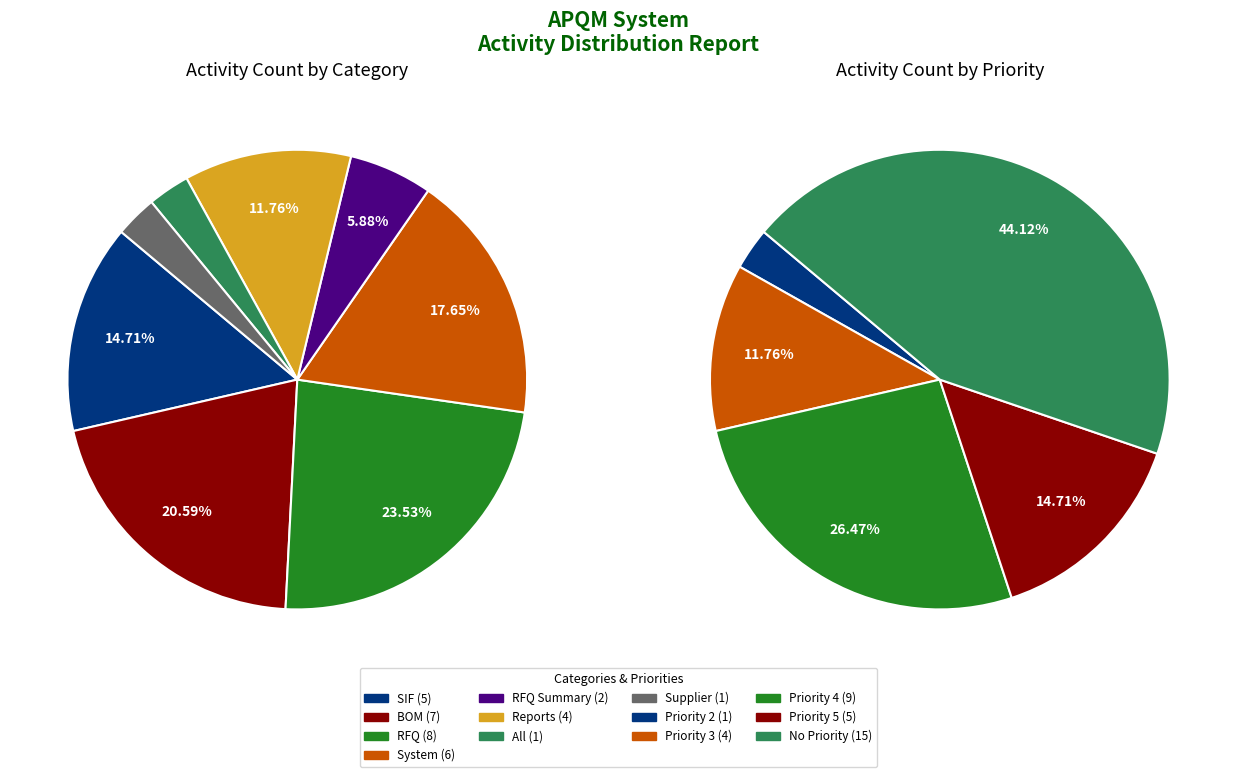

Does Reports account for over 50% of the chart?

No